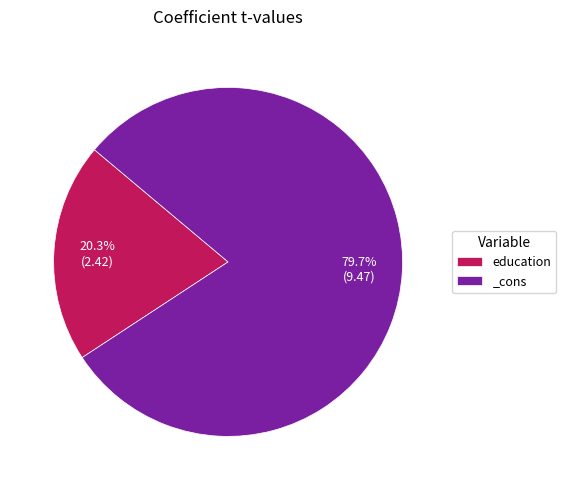

How many segments does this pie chart have?

2